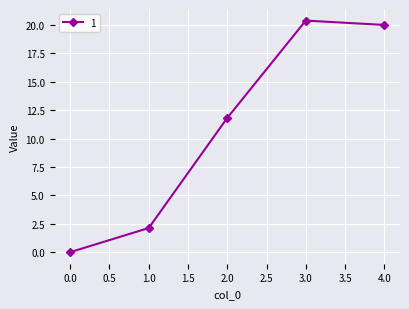

Count the number of categories in the chart.

5